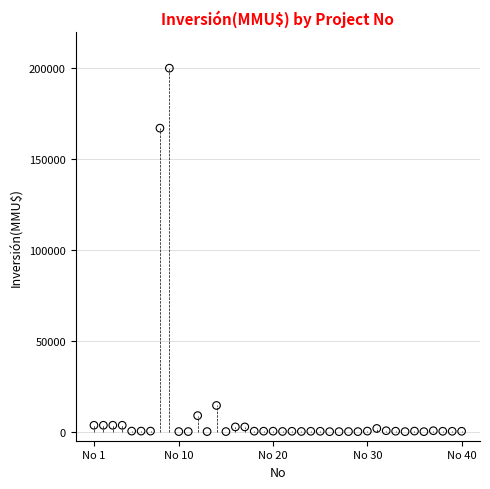

What is the range of X values (max minus min)?

39